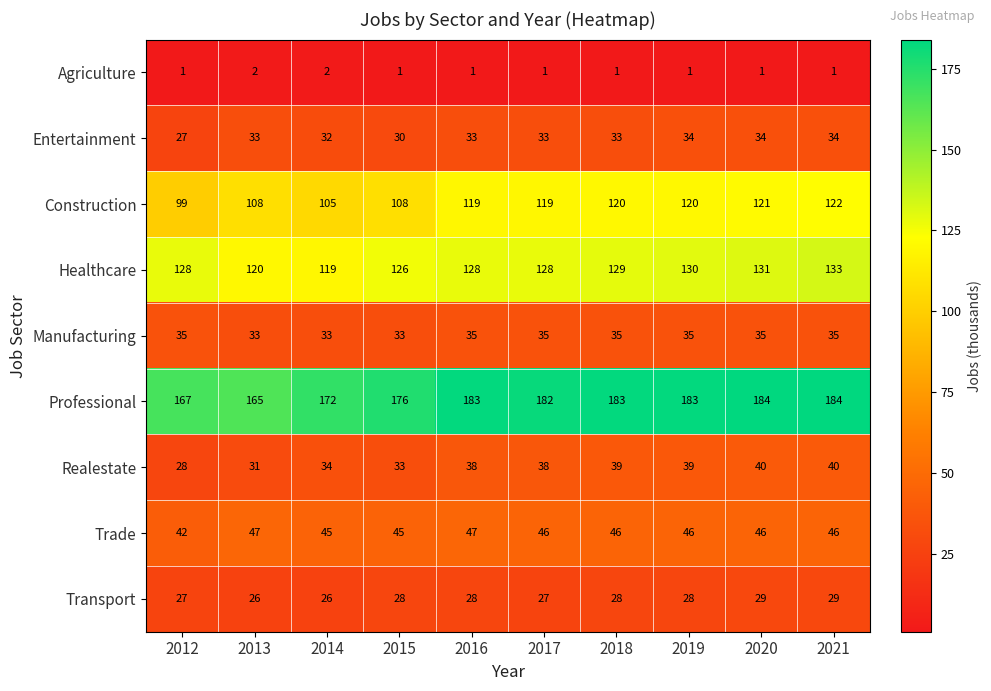

Rank the series by their maximum value, from lowest to highest.

Agriculture, Transport, Entertainment, Manufacturing, Realestate, Trade, Construction, Healthcare, Professional